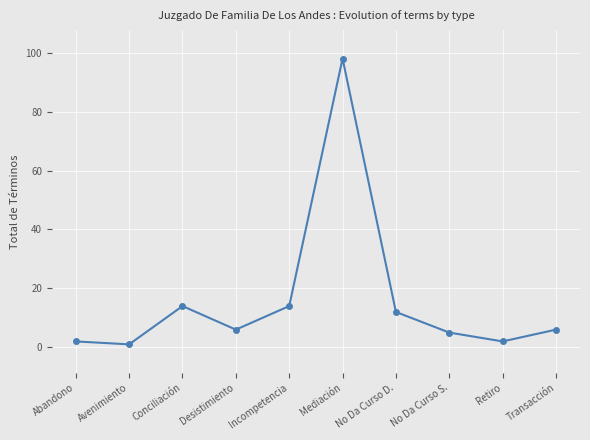

What position from the left is Mediación?

6